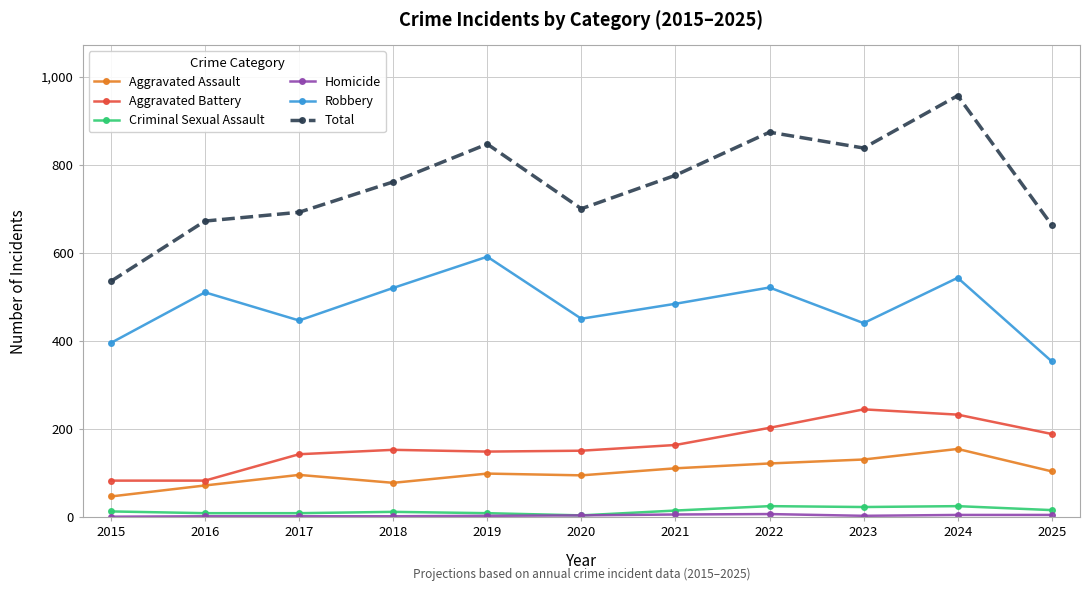

True or false: Robbery has a value of 737 at 2021.

False